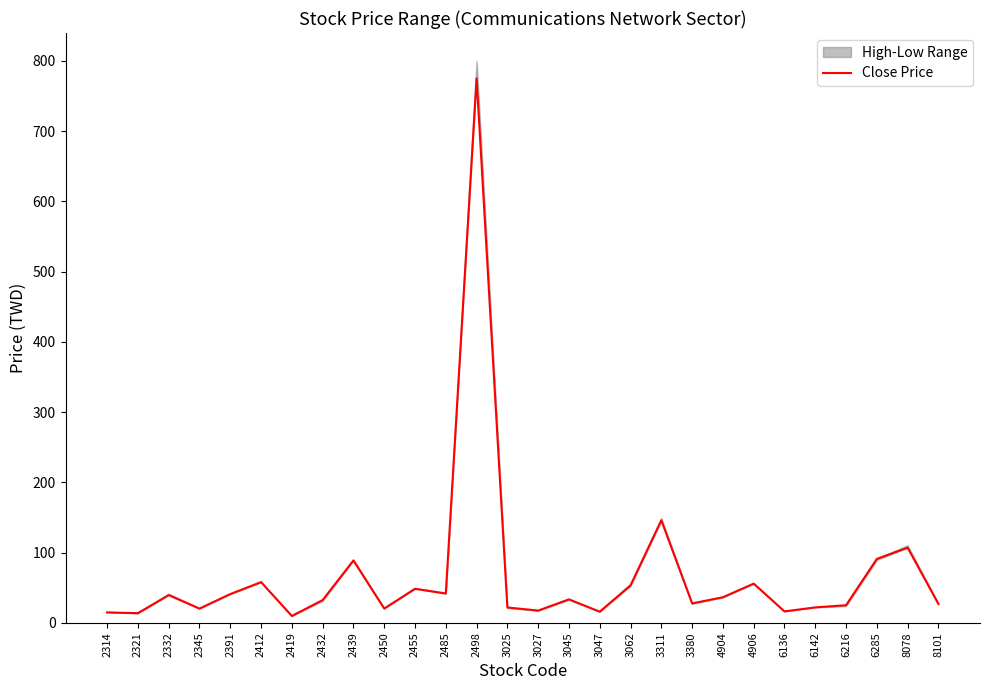

The chart shows a value of 88.8 at 2439. True or false?

True